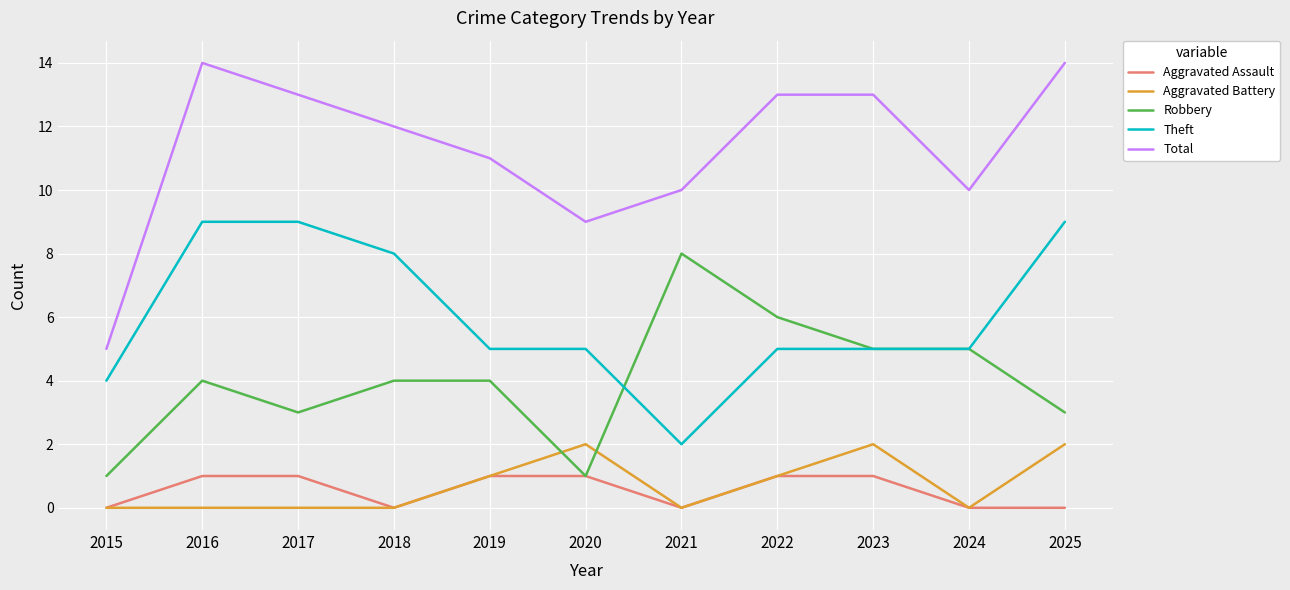

The value of Robbery at 2023 is 5. True or false?

True